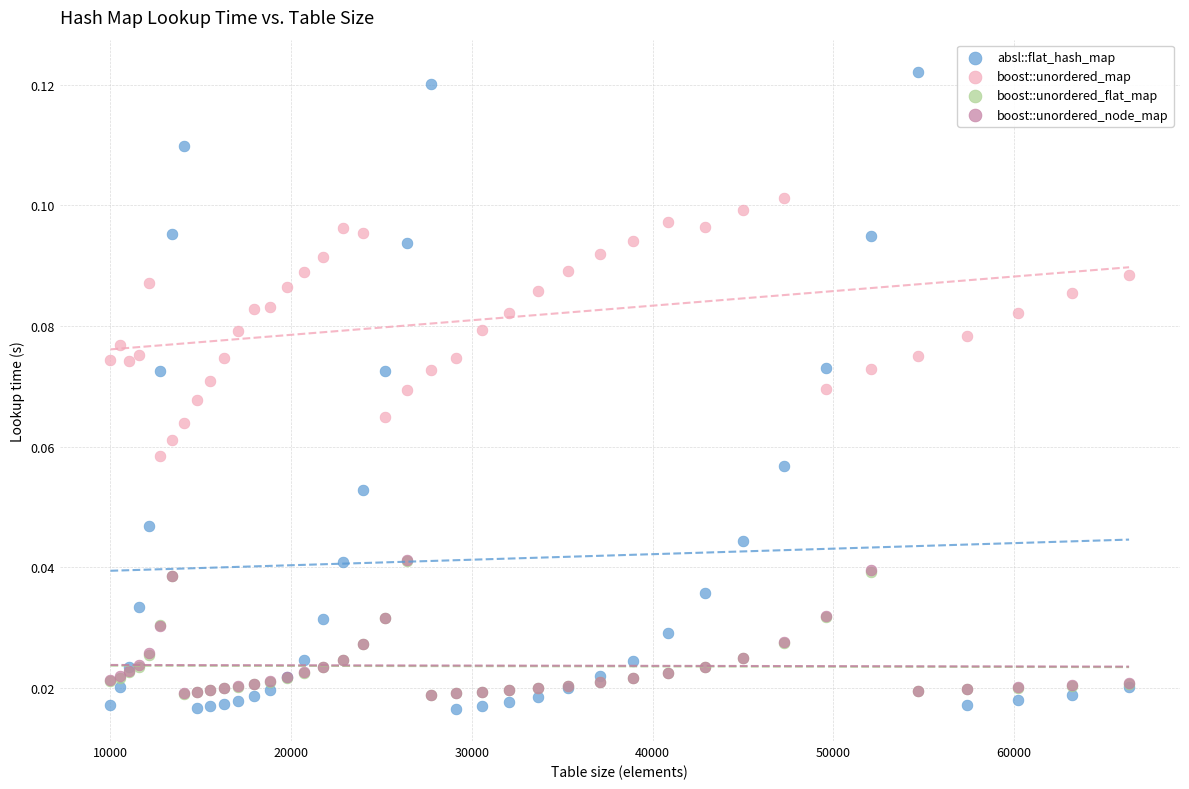

What are all the series names shown in the legend?

absl::flat_hash_map, boost::unordered_map, boost::unordered_flat_map, boost::unordered_node_map